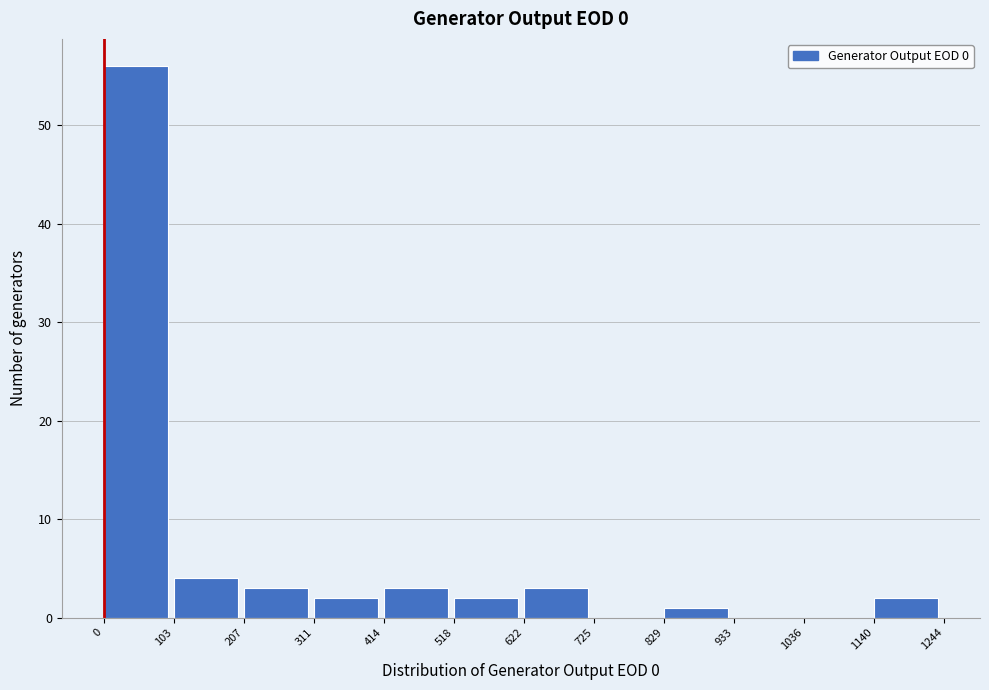

How tall is the bar that spans 414 to 518 on the x-axis? The values are not printed on the chart, so give them approximately, as read against the axis.

3